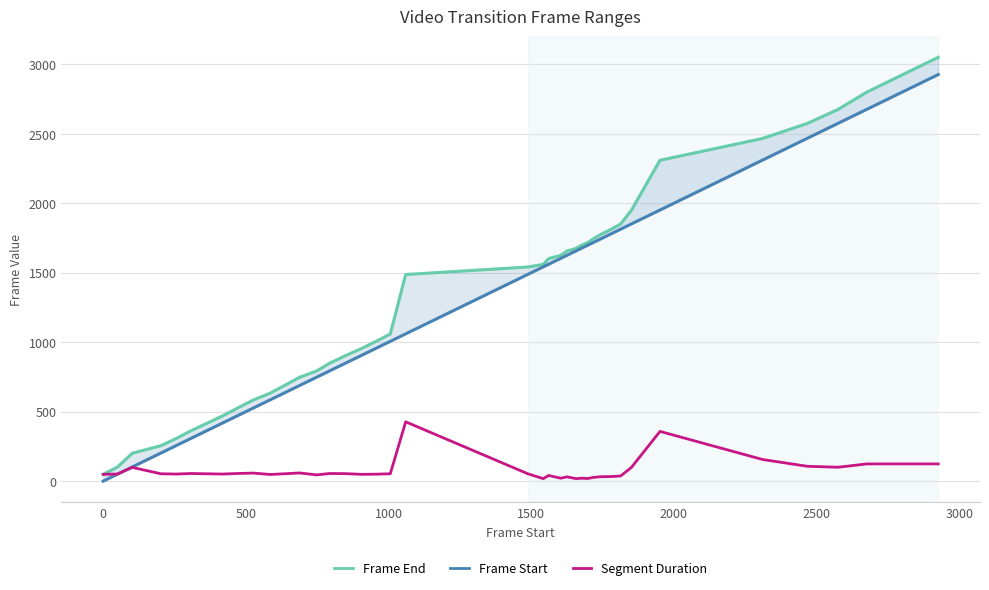

How many lines are shown in the chart?

3